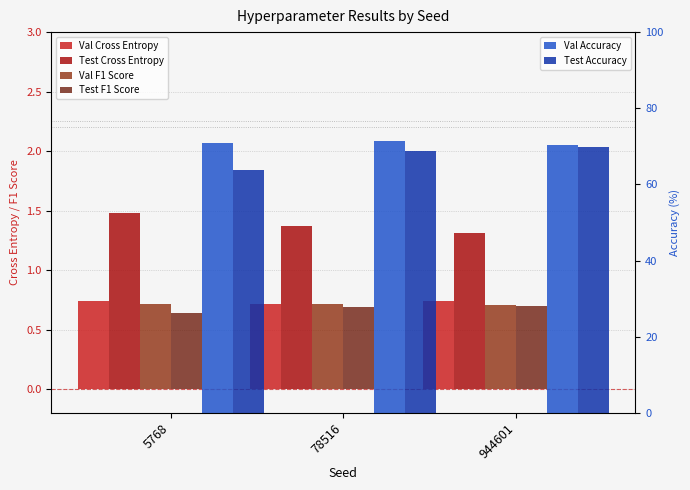

Which label corresponds to the largest value in the chart?

78516